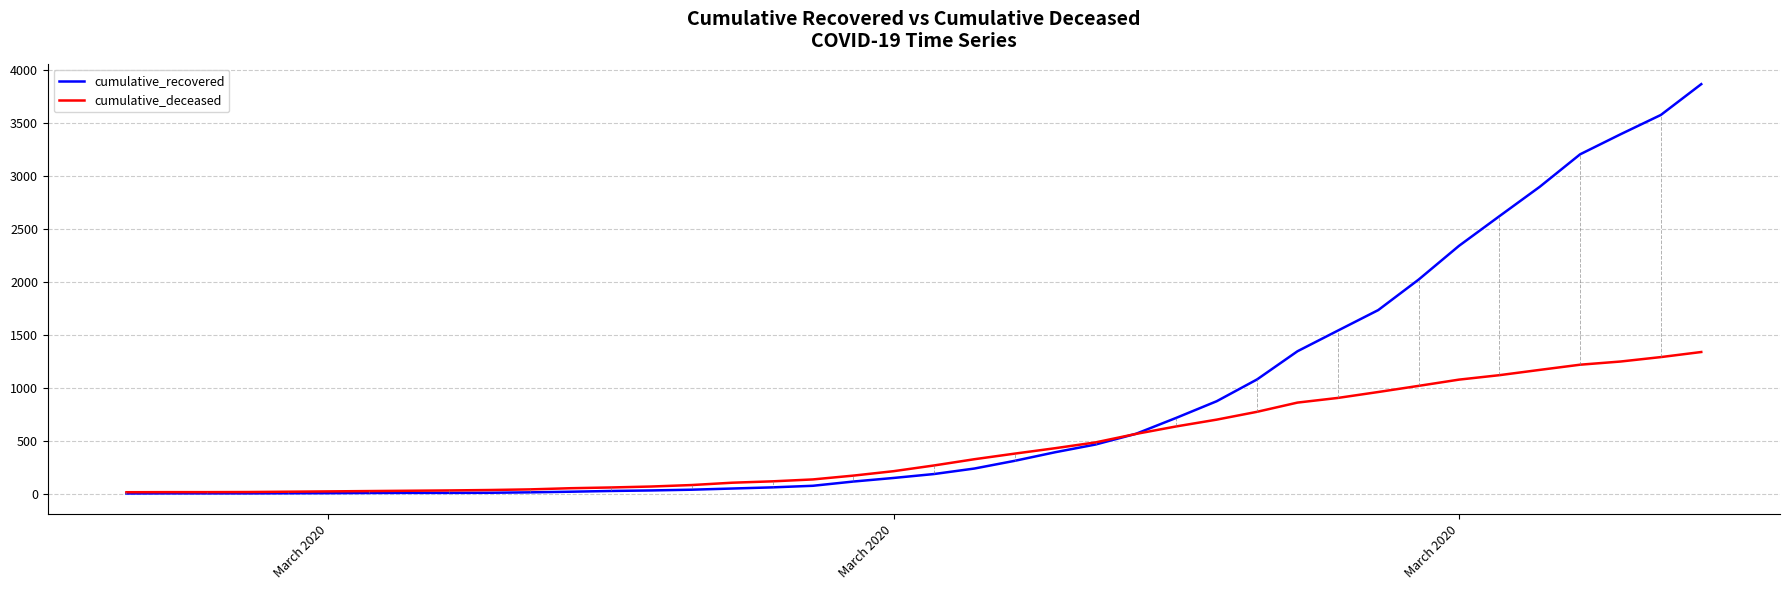

Rank the series by their maximum value, from lowest to highest.

cumulative_deceased, cumulative_recovered